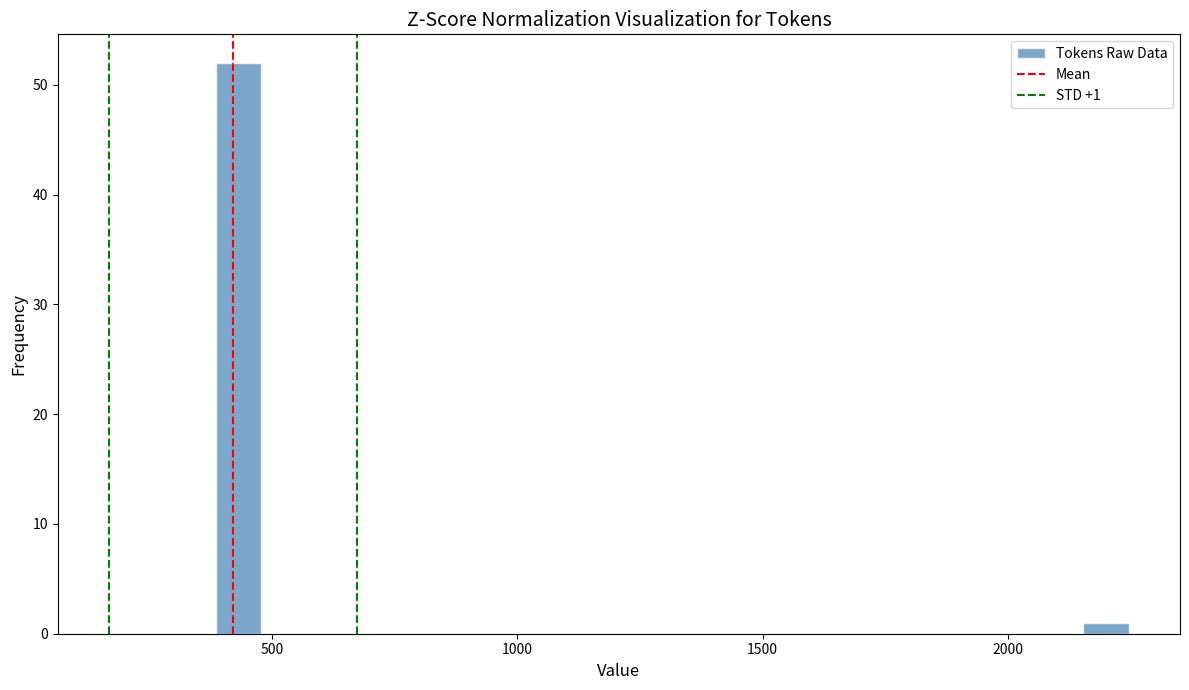

Around what value on the x-axis is the tallest bar? Give the approximate position of its centre, as read against the axis.

450